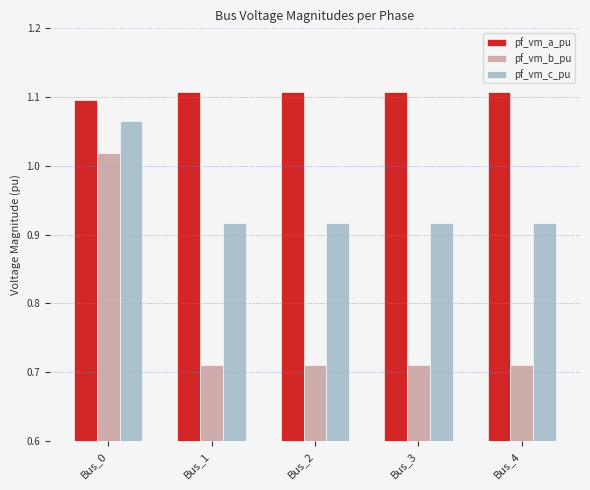

Rank the series at Bus_2 from highest to lowest value.

pf_vm_a_pu, pf_vm_c_pu, pf_vm_b_pu